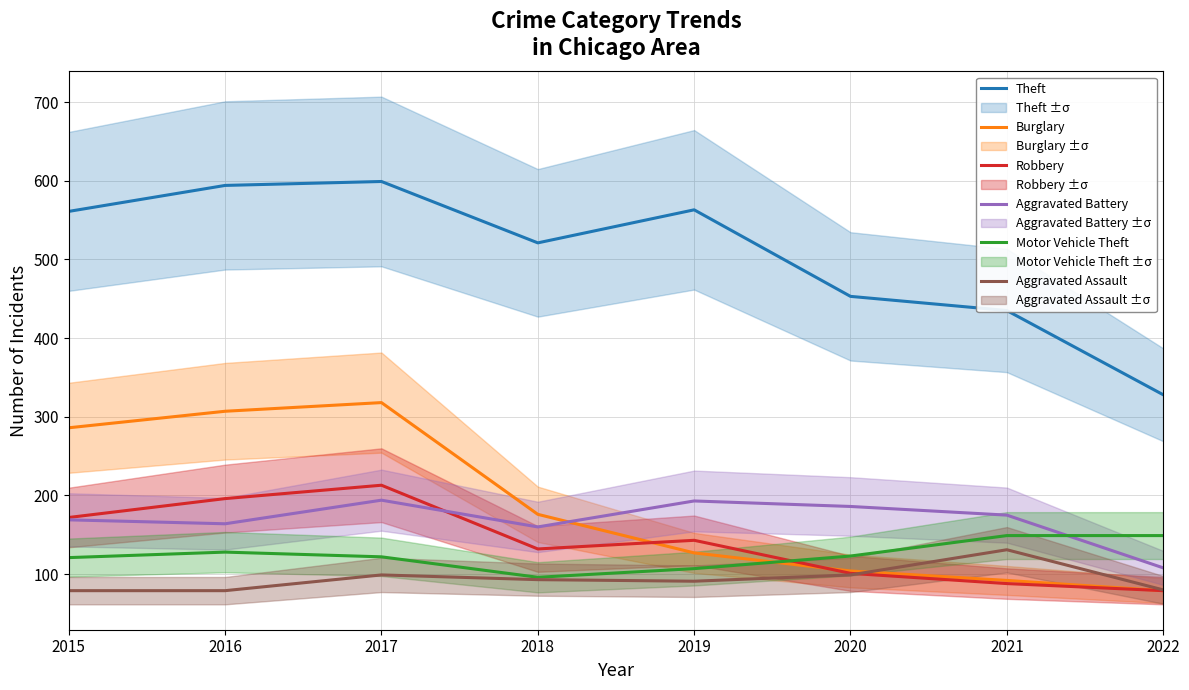

What is the sum of all Robbery values?

1124